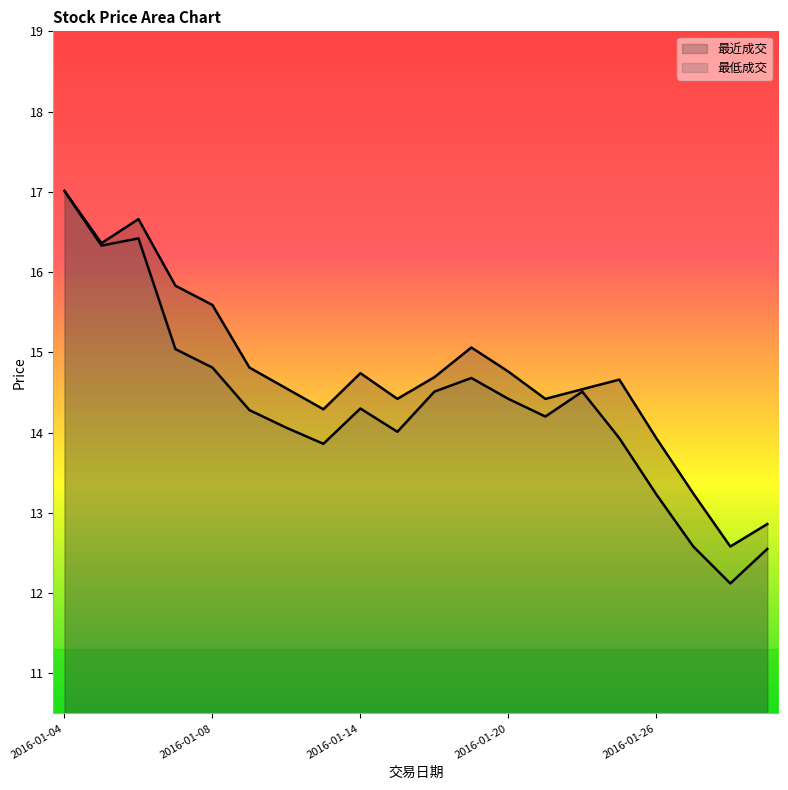

List the series in order of their peak value, lowest first.

最近成交, 最低成交